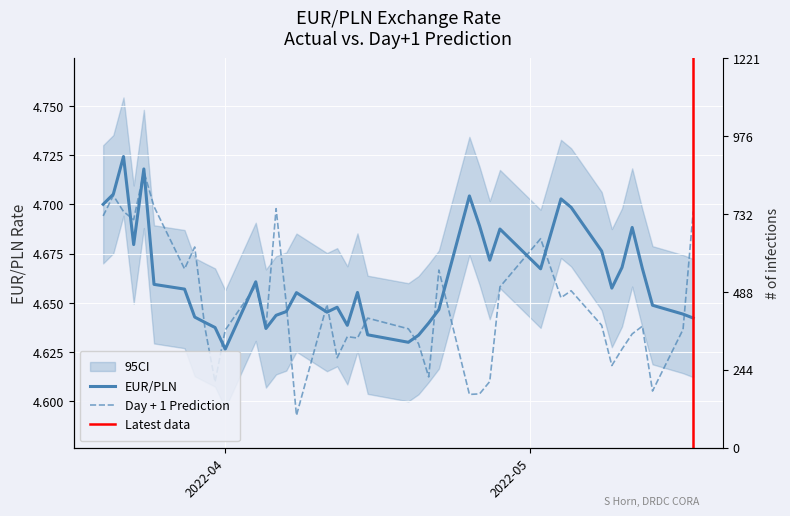

True or false: EUR/PLN has more than 0 interior local peaks.

True